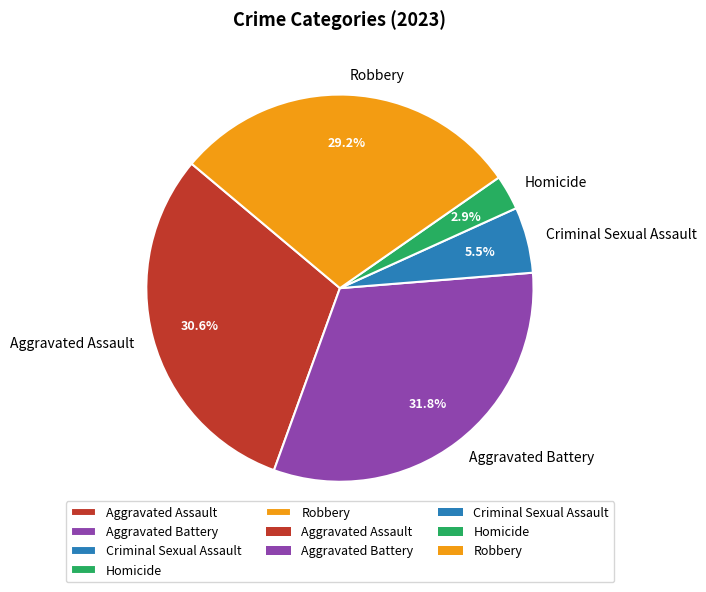

How many segments does this pie chart have?

5